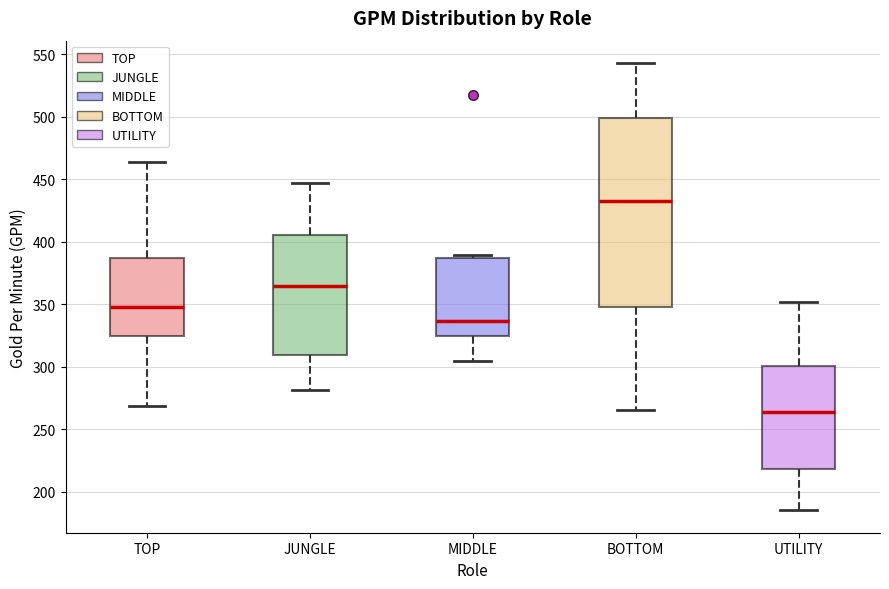

Where is the upper edge of the box for TOP on the y-axis? The values are not printed on the chart, so give them approximately, as read against the axis.

385